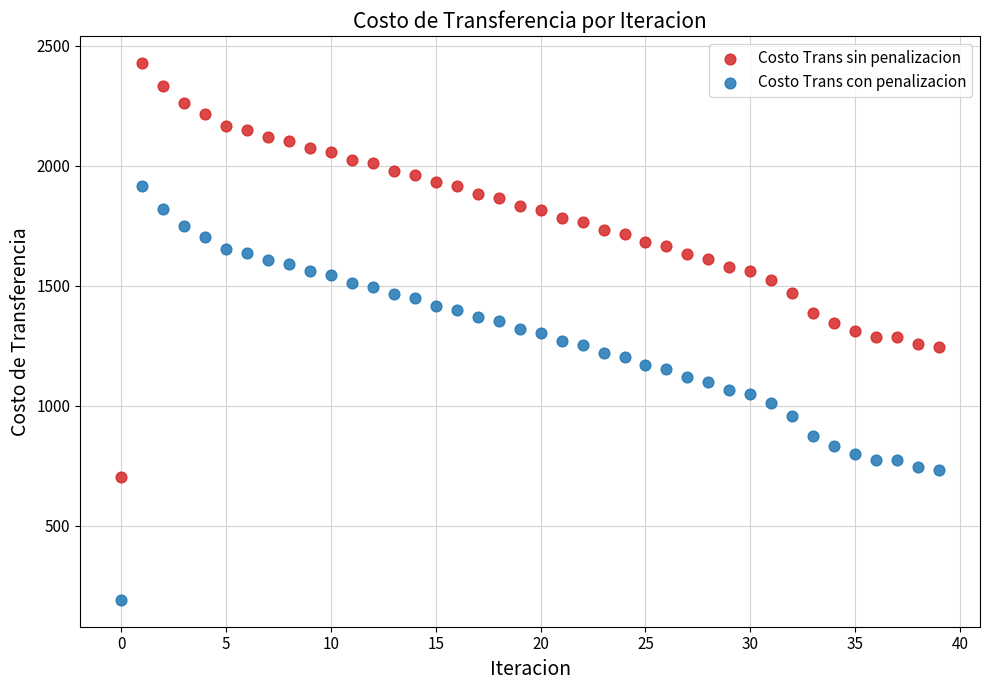

Which series contains the highest Y value?

Costo Trans sin penalizacion